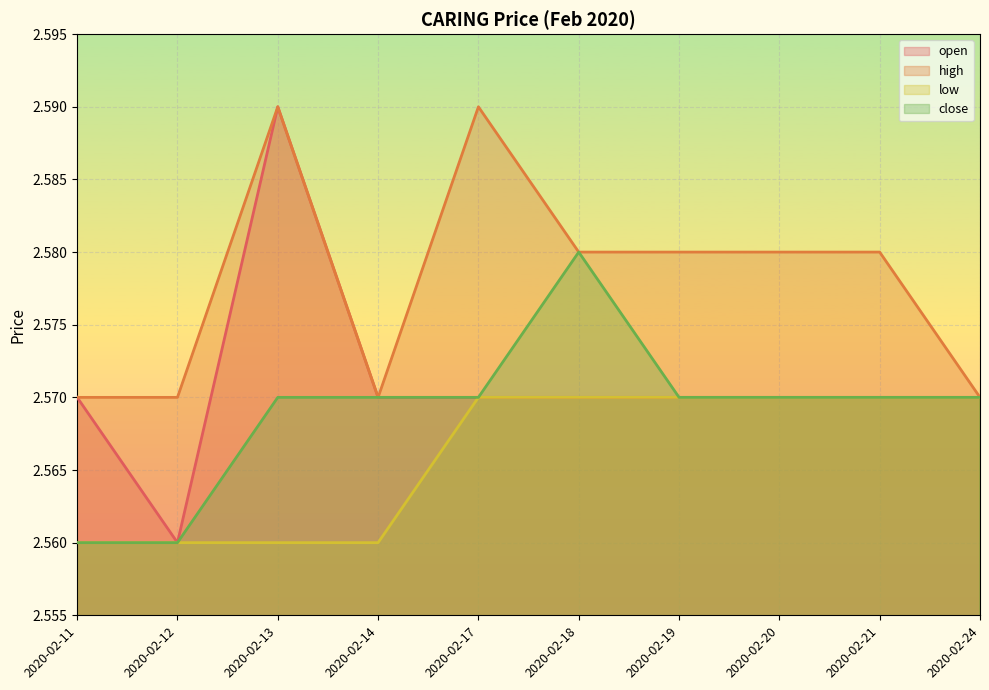

How many interior local valleys does the high series have?

1